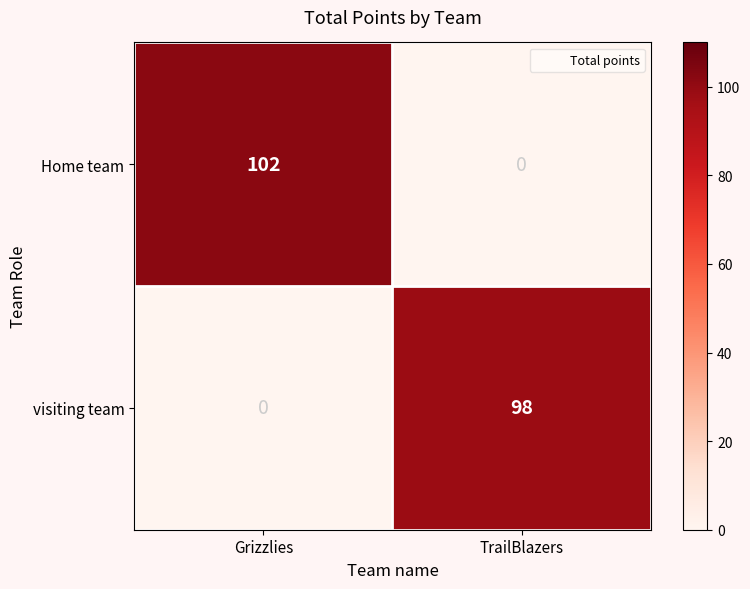

Which series has the widest spread of values?

Home team